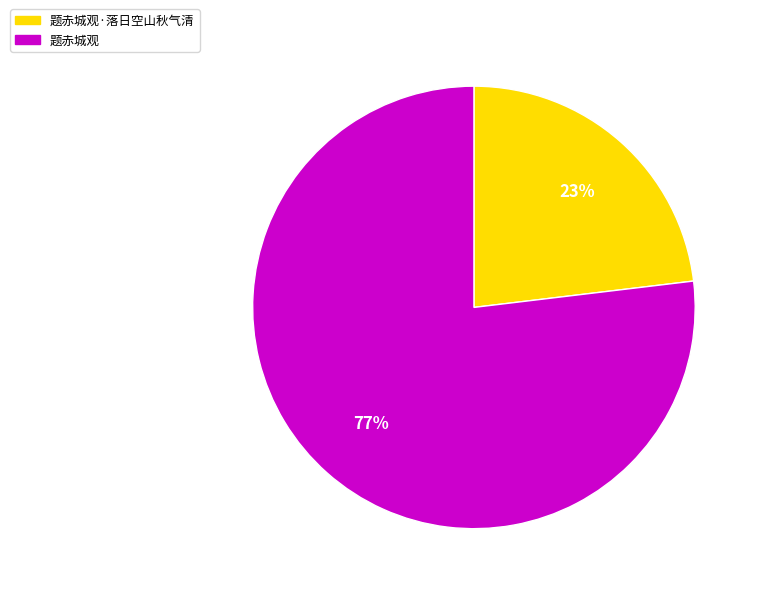

What is the smallest slice in the pie chart?

题赤城观·落日空山秋气清